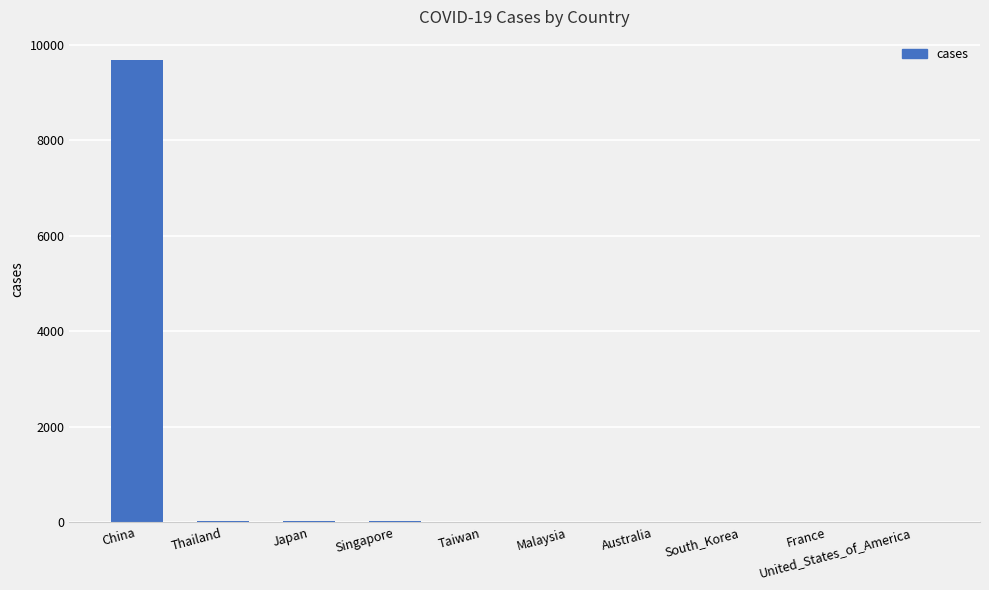

Which has a higher value, China or Australia?

China